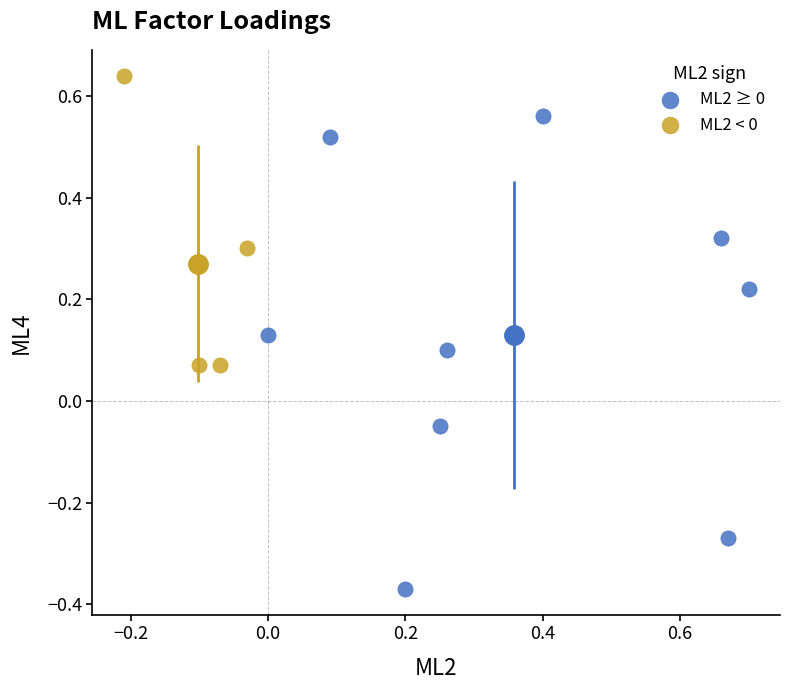

Which series contains the lowest Y value?

ML2 ≥ 0